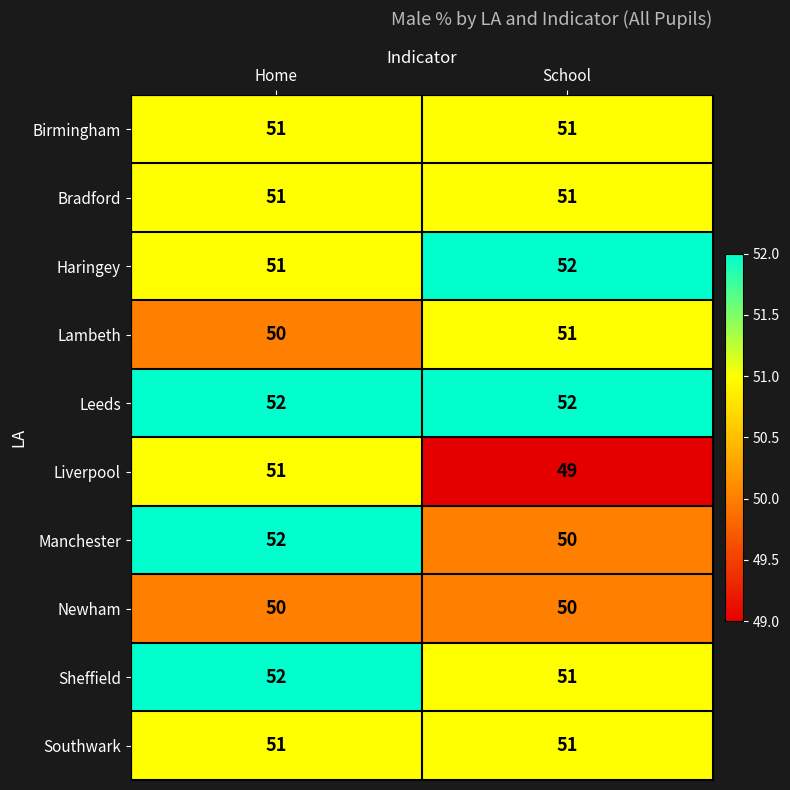

List the labels in order of Sheffield value, smallest first.

School, Home